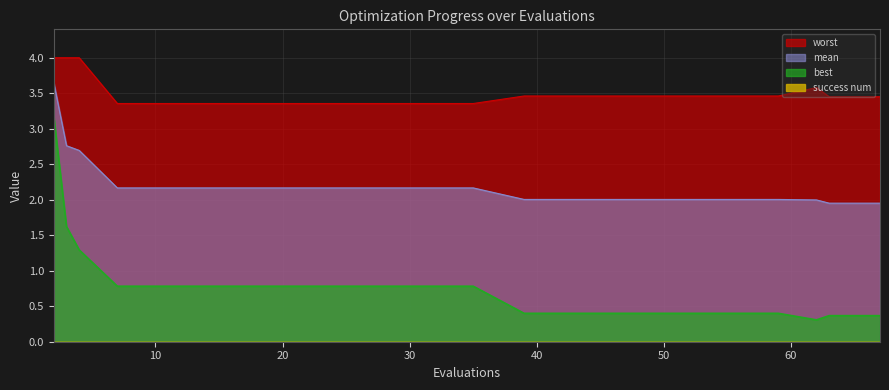

What is the sum of the best values at 59 and 51?

0.8